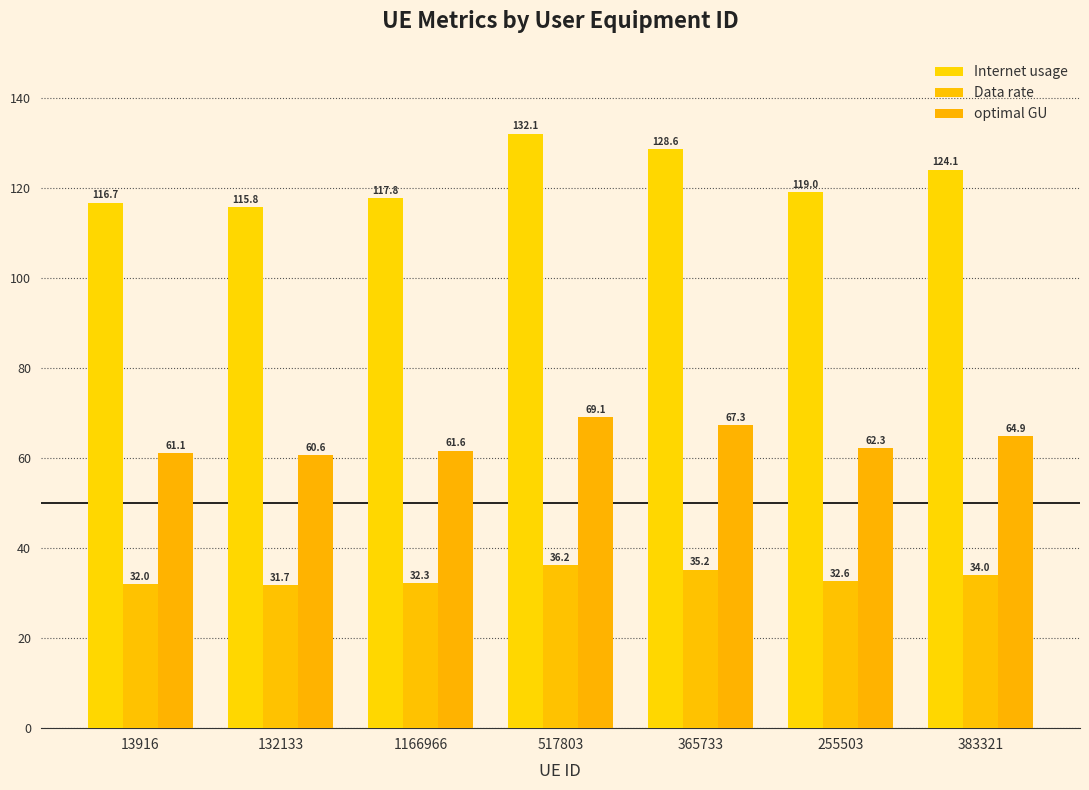

What is the sum of all optimal GU values?

446.9